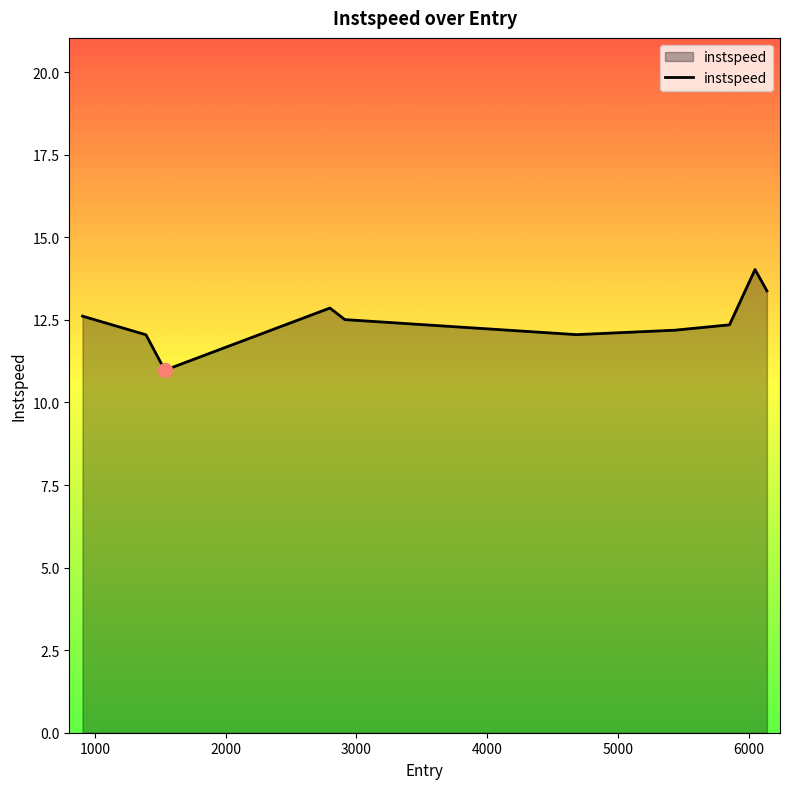

What is the smallest value displayed?

11.0